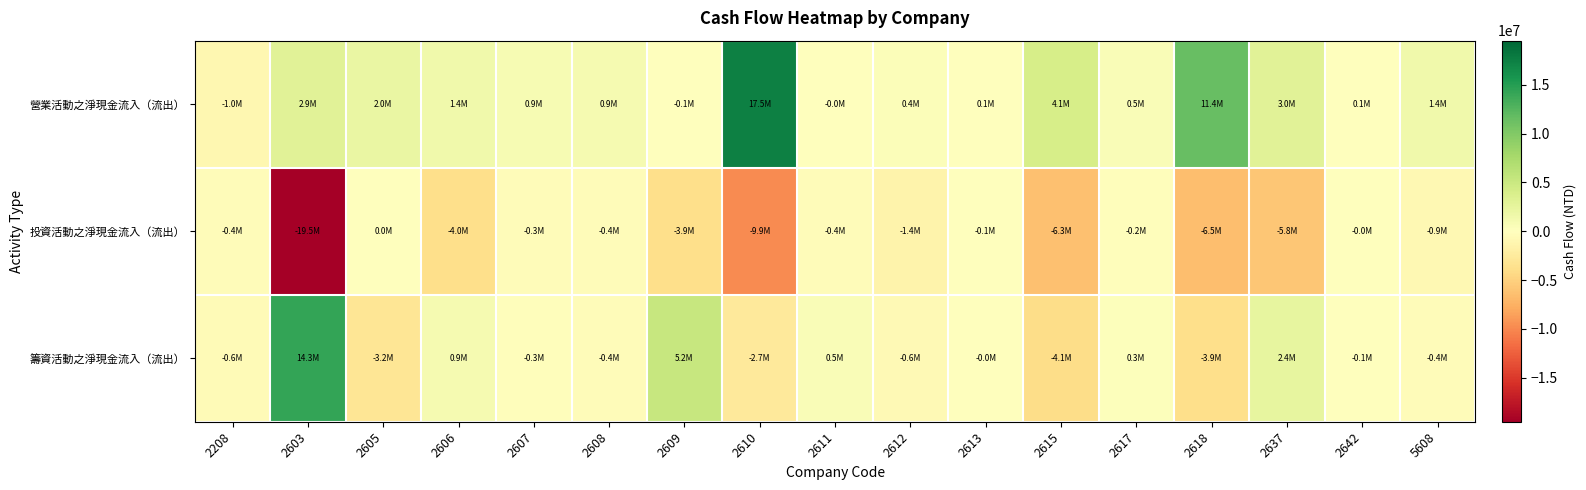

At which category is the sum across all series the highest?

2610